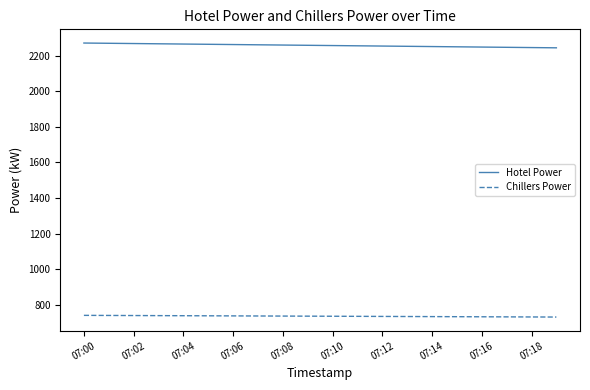

What is the maximum value for Chillers Power?

740.0